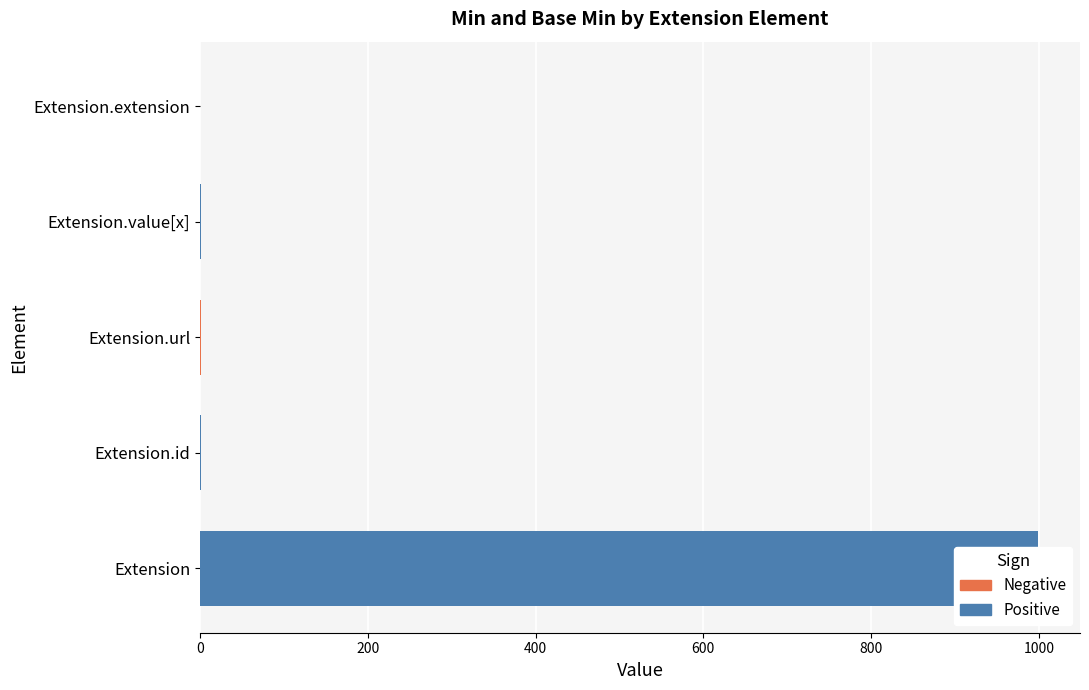

Count the number of categories in the chart.

5